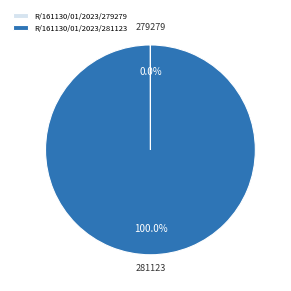

Which category has the biggest portion of the pie?

R/161130/01/2023/281123